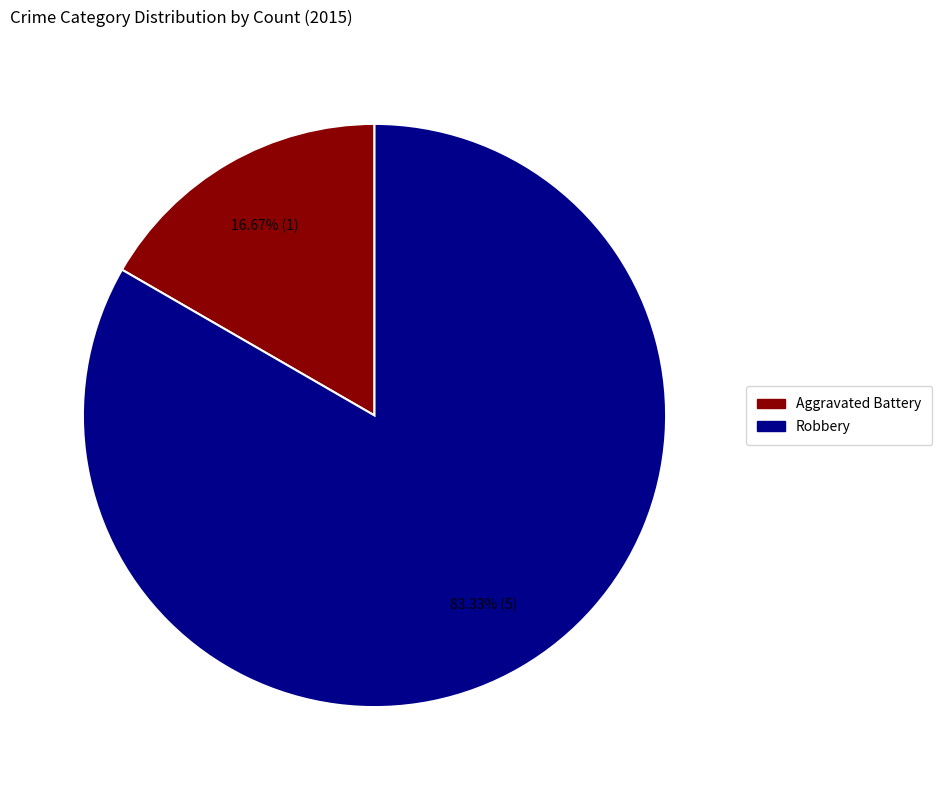

To the nearest percent, what is the combined percentage of Aggravated Battery and Robbery?

100%